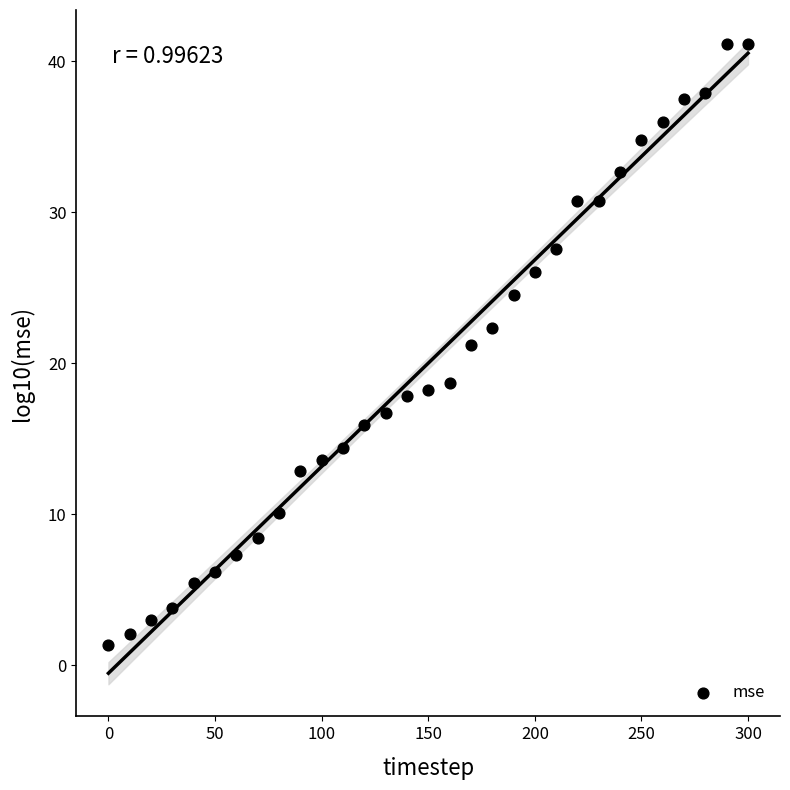

What is the range of X values (max minus min)?

300.0